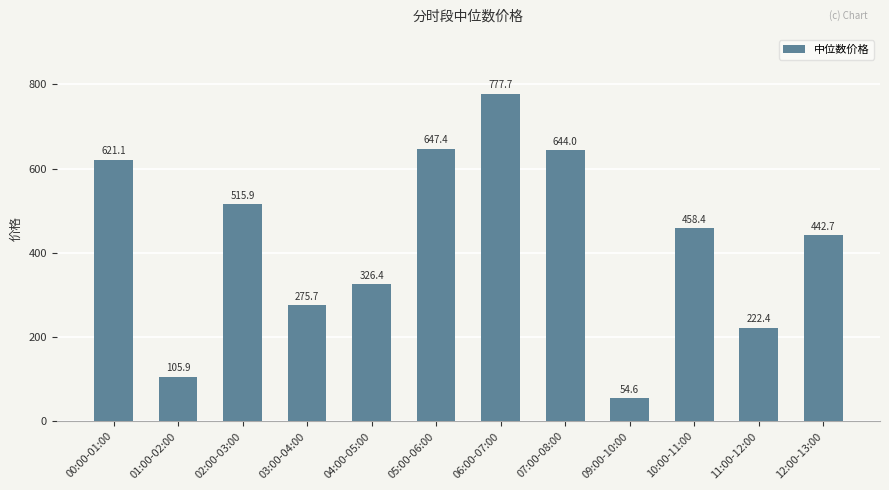

Are the bars horizontal?

No